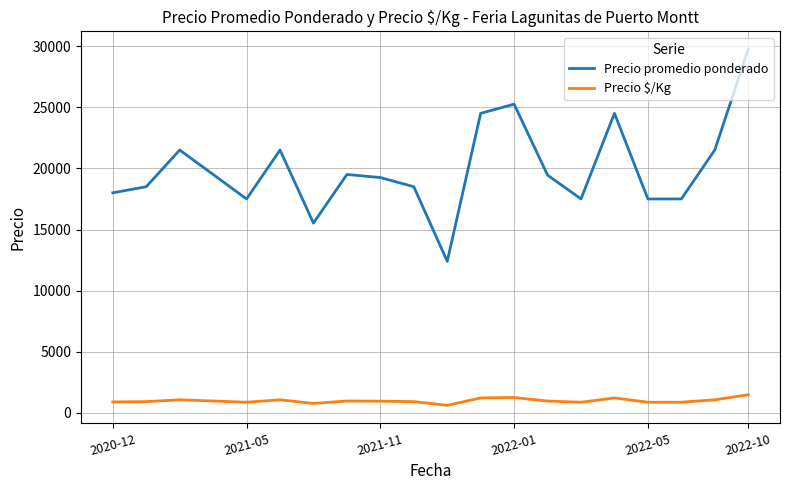

How many lines are shown in the chart?

2